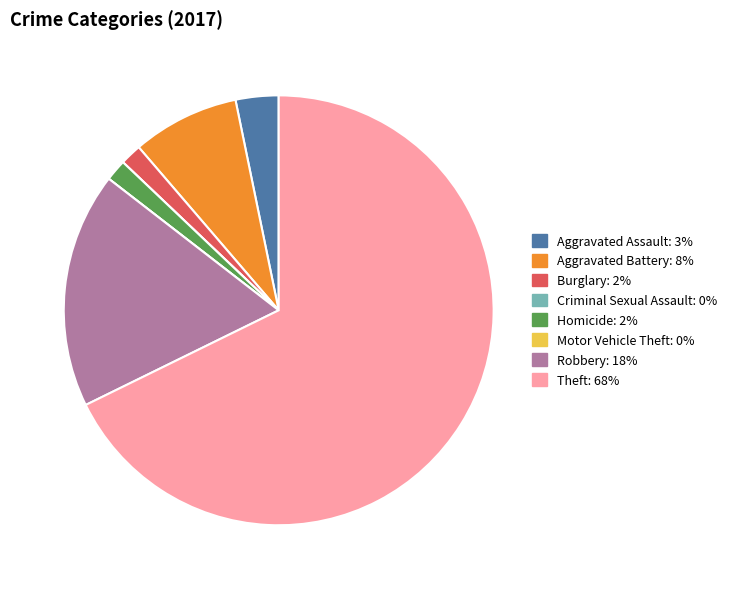

Does any single category account for the majority?

Yes